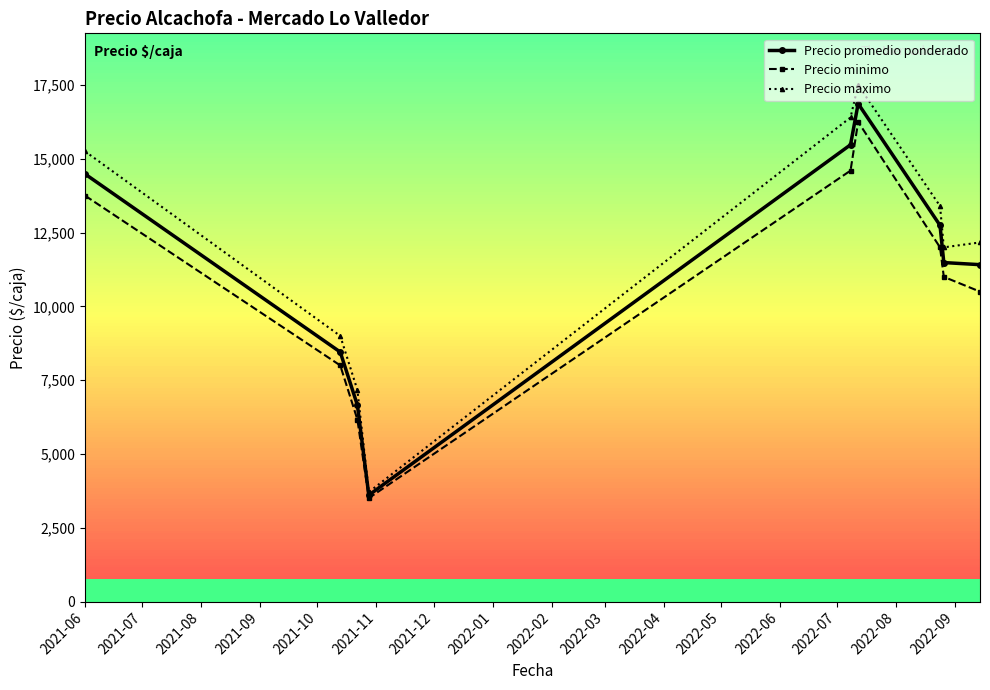

True or false: Precio minimo has more than 0 interior local peaks.

True